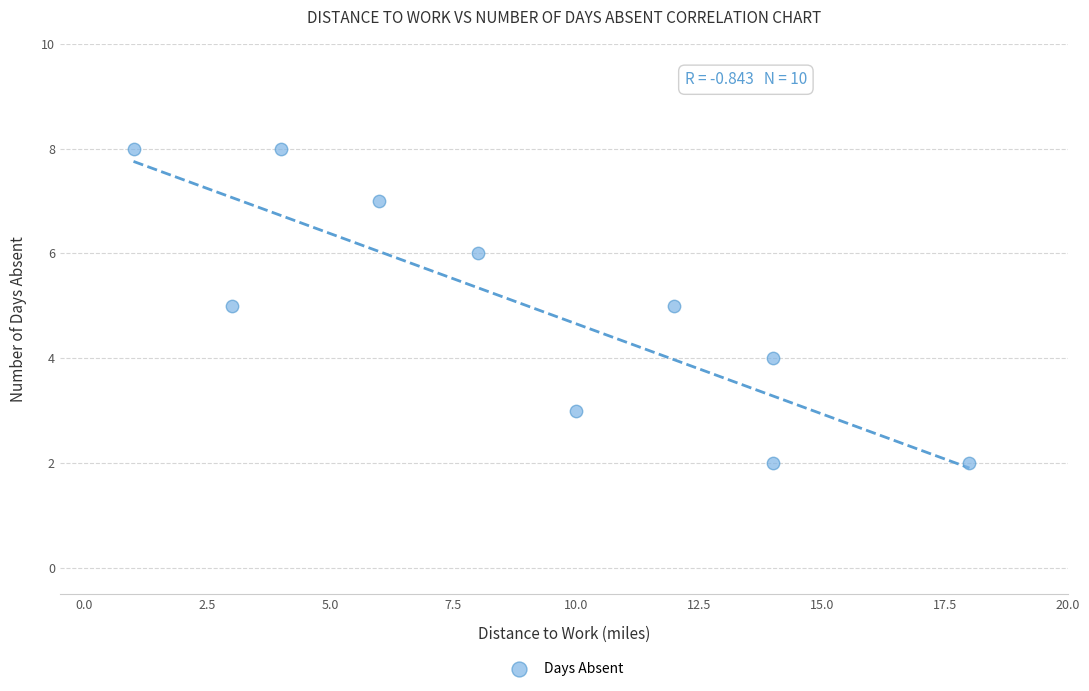

What is the range of X values (max minus min)?

17